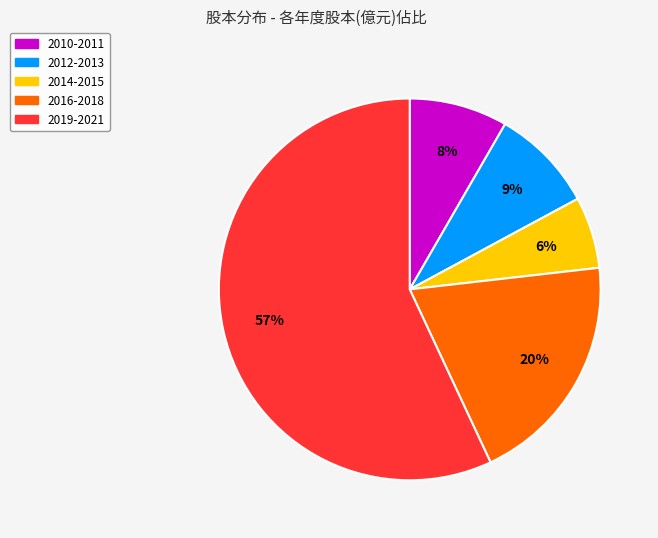

Is there any slice that represents more than half of the pie?

Yes